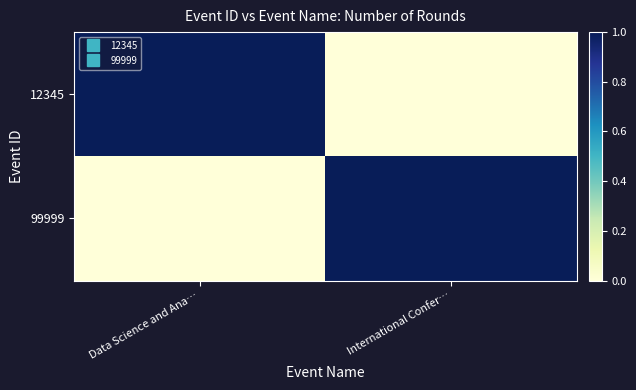

Rank the series at International Confer… from lowest to highest value.

12345, 99999